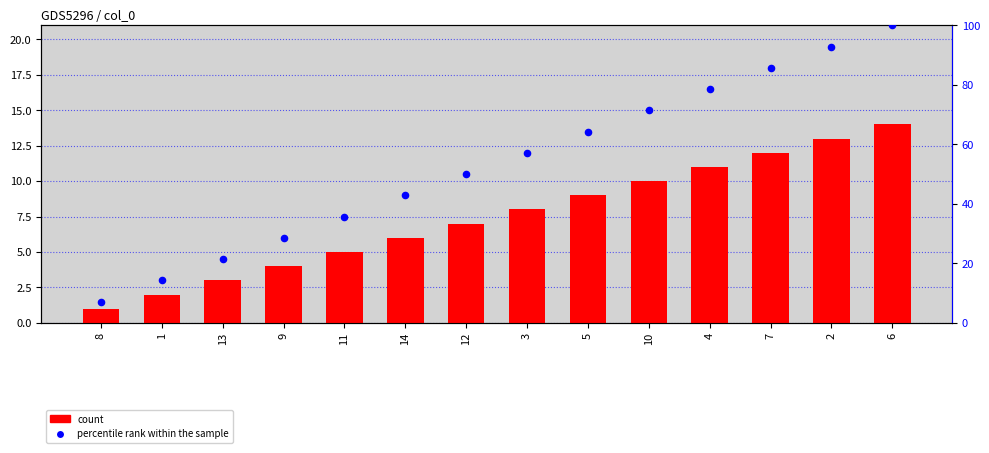

At how many categories does at least one series exceed 14?

13